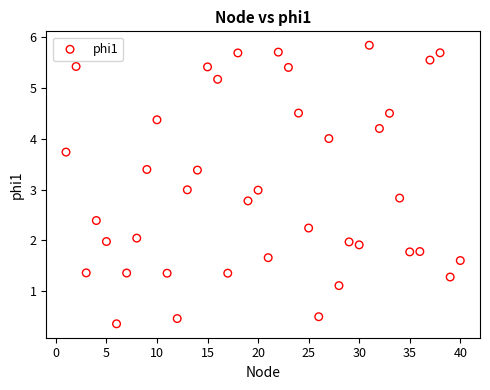

What is the range of Y values (max minus min)?

5.5